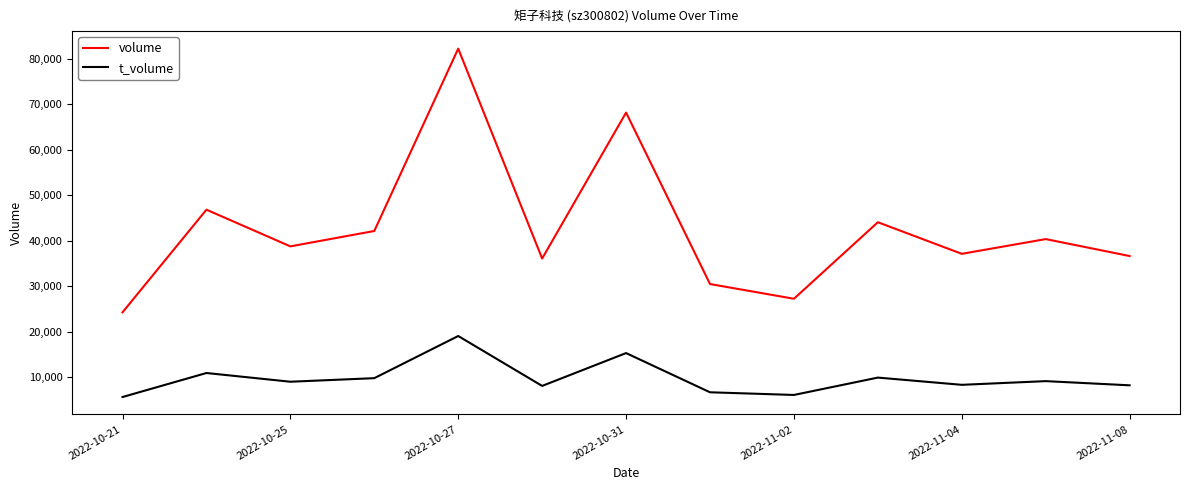

What is the minimum value shown in the chart?

5582